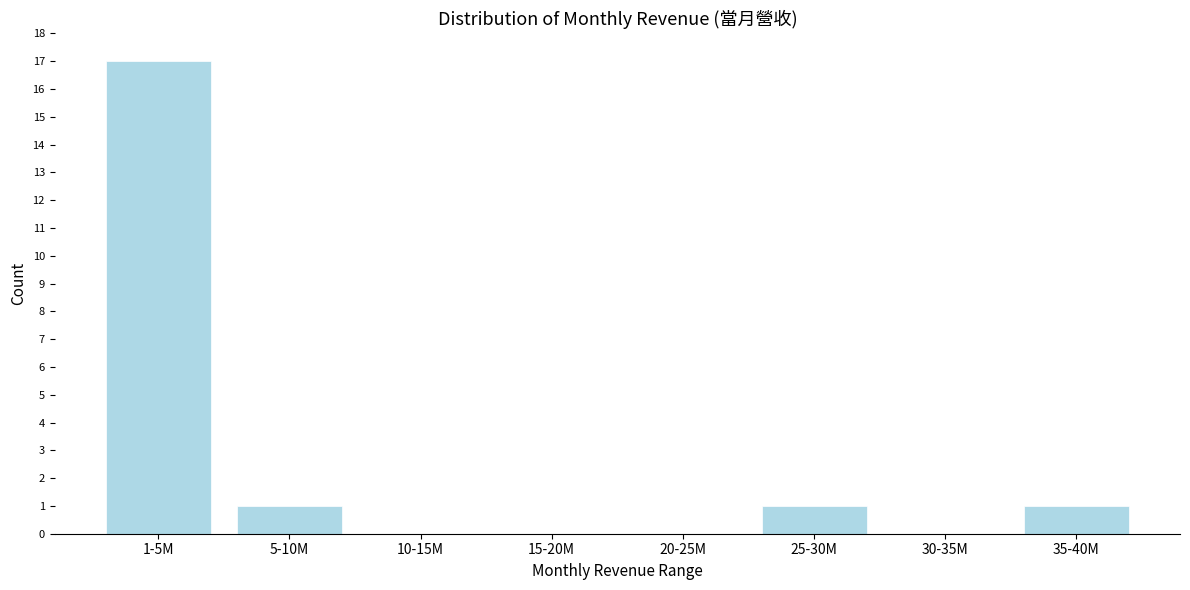

Reading right to left, extract all data points from this chart.

35-40M=1	30-35M=0	25-30M=1	20-25M=0	15-20M=0	10-15M=0	5-10M=1	1-5M=17